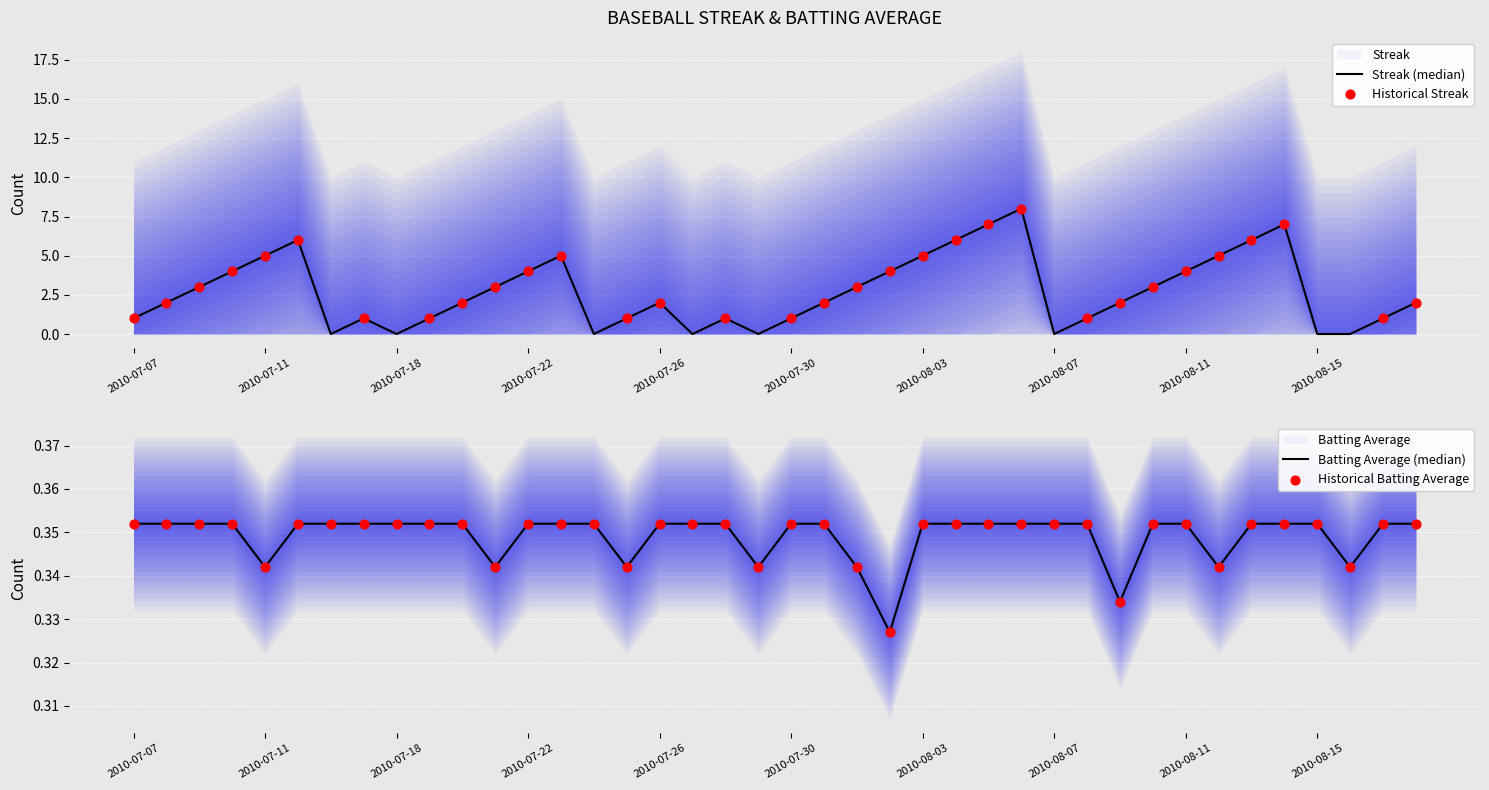

Which series has the largest total across all categories?

Streak